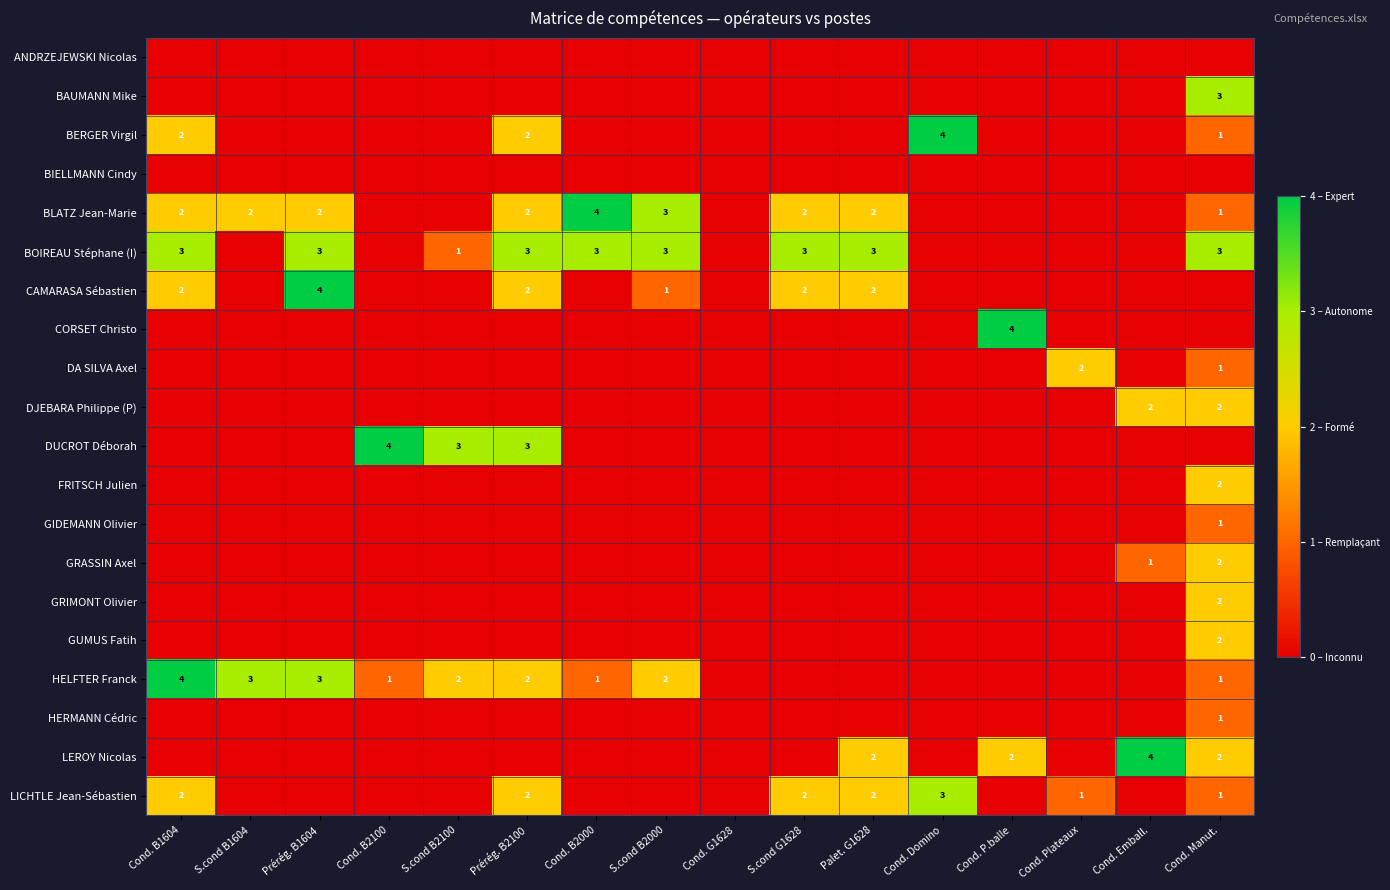

The BOIREAU Stéphane (I) series shows 3 at S.cond B2000. True or false?

True